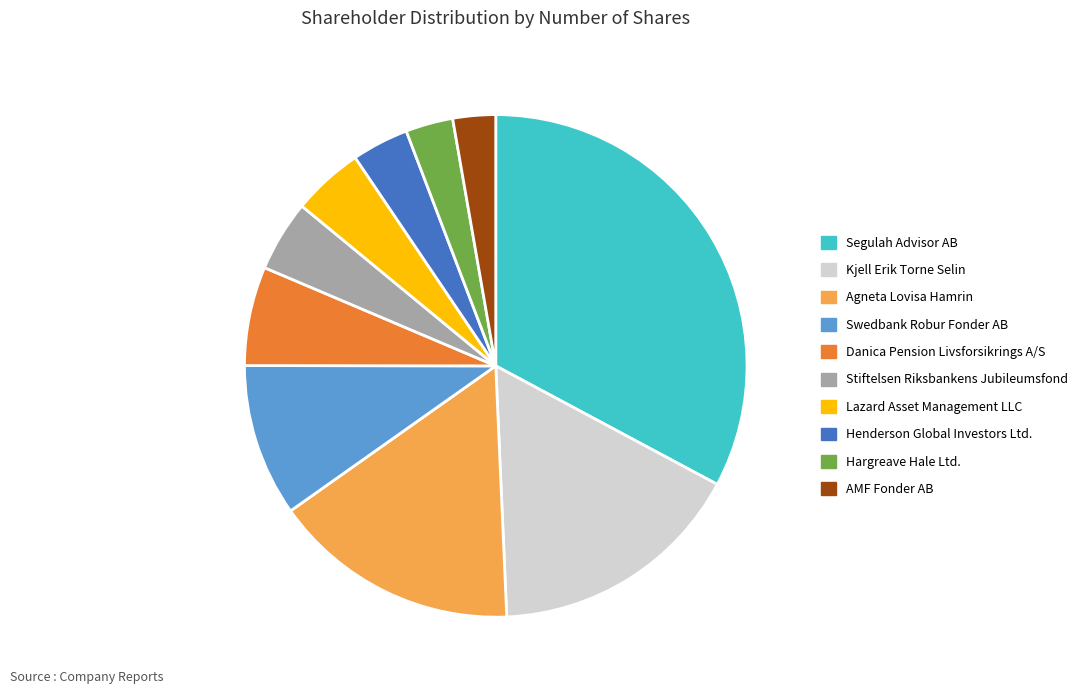

What is the largest slice in the pie chart?

Segulah Advisor AB